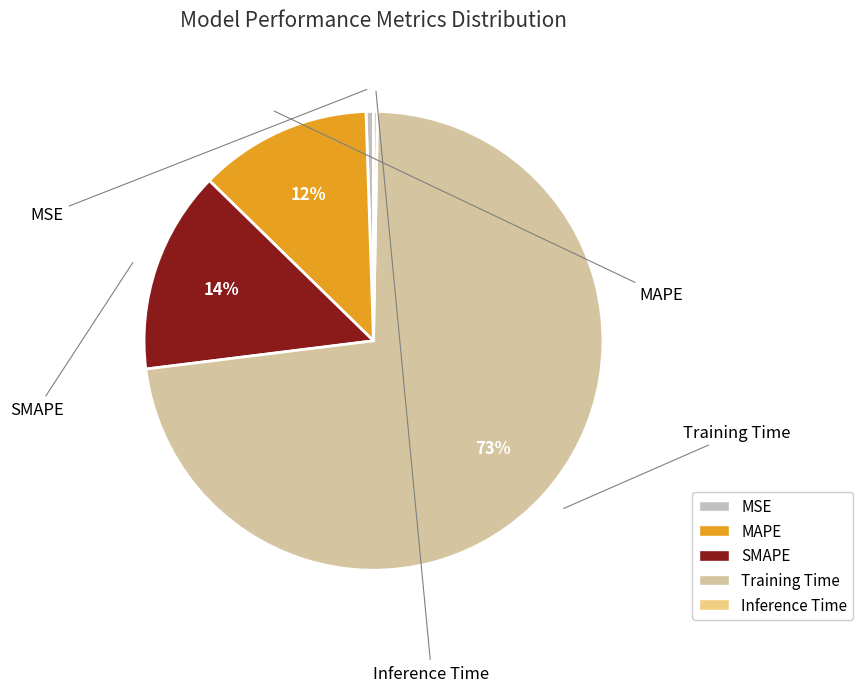

To the nearest percent, what is the difference between the MSE and Training Time slice percentages?

72%